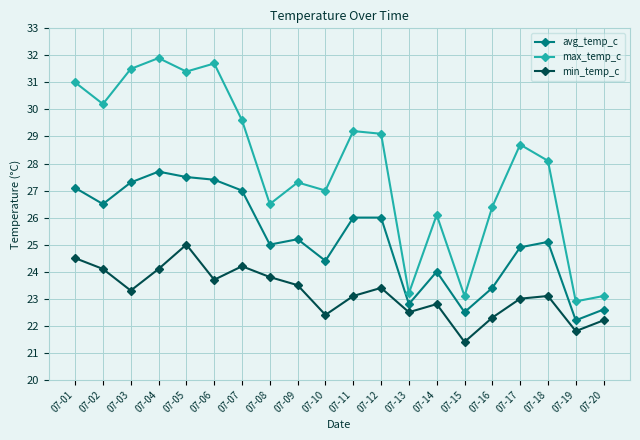

What is the minimum value for avg_temp_c?

22.2